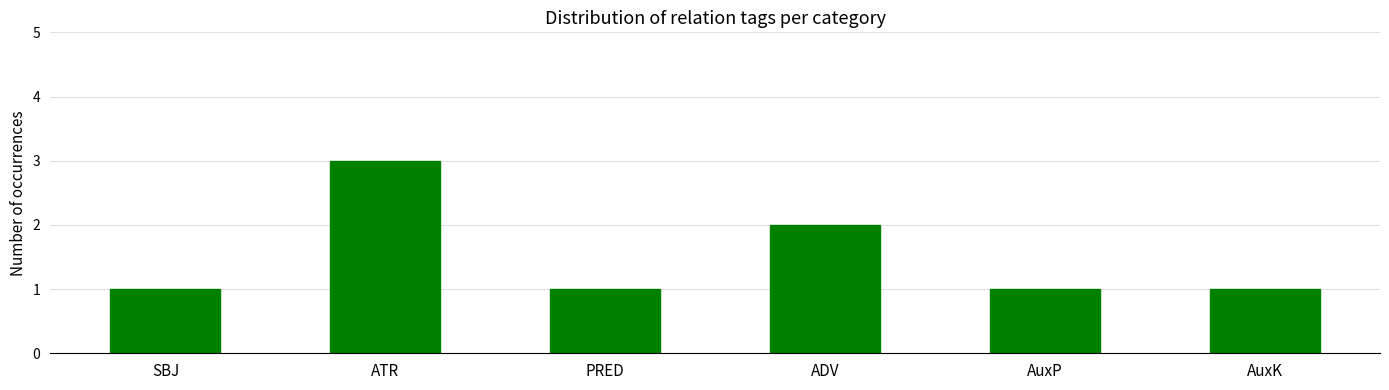

What value does the data have at AuxK?

1